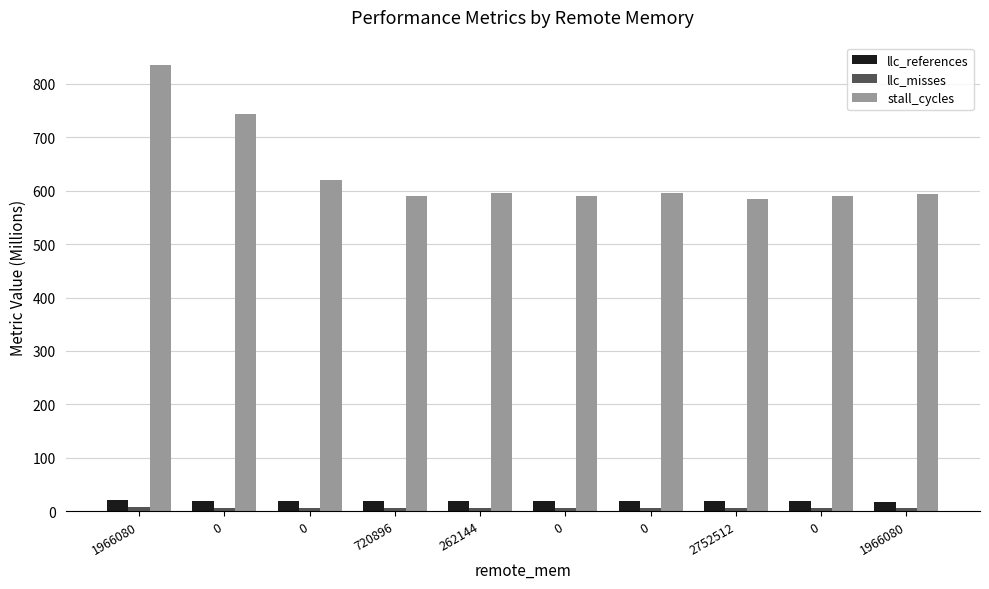

What is the difference between the llc_references values at 2752512 and 262144?

0.2